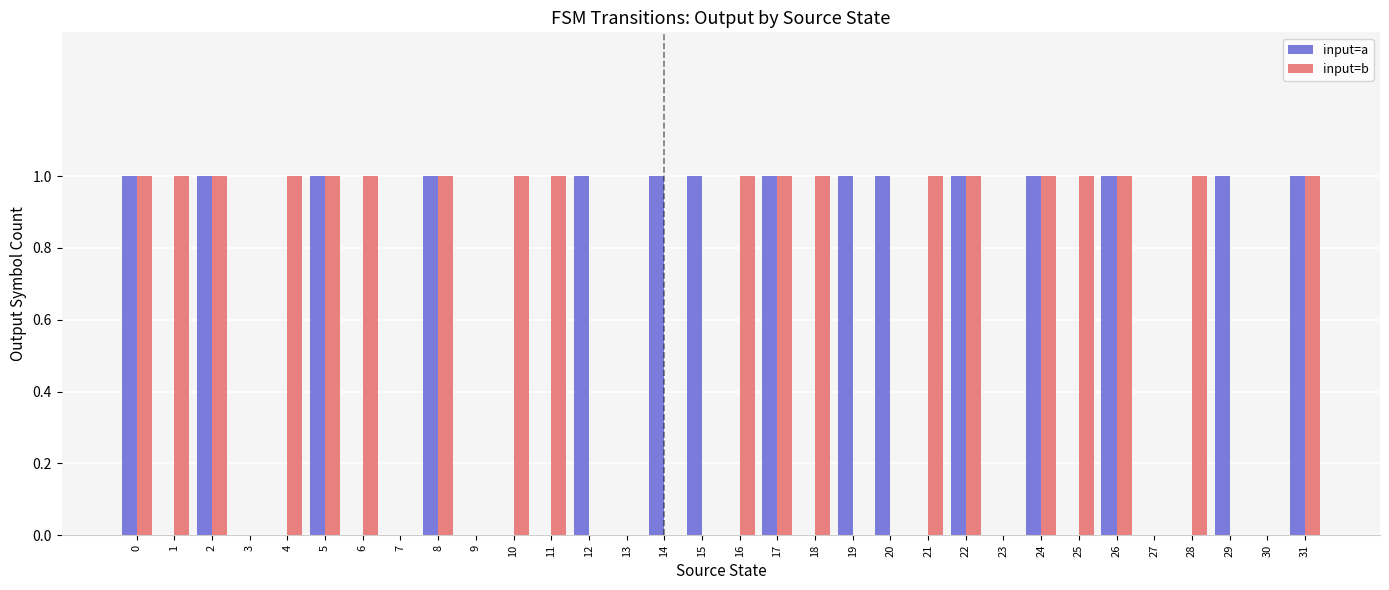

Does the chart contain stacked bars?

No